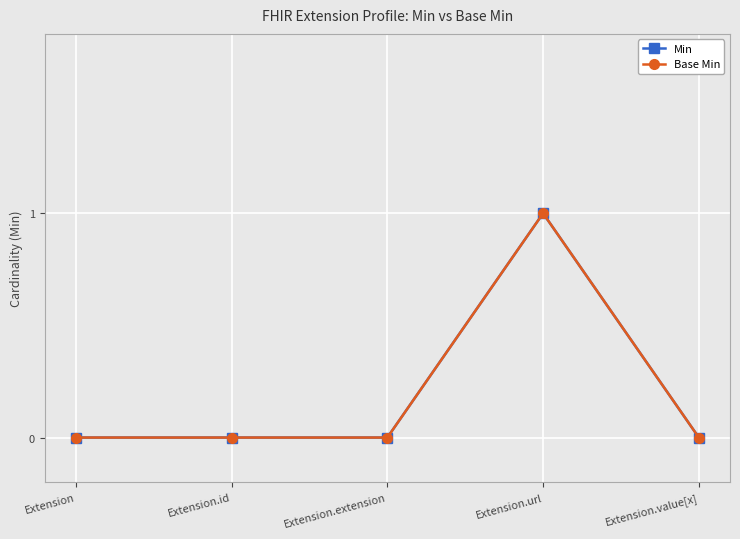

True or false: Base Min has a value of 0 at Extension.

True